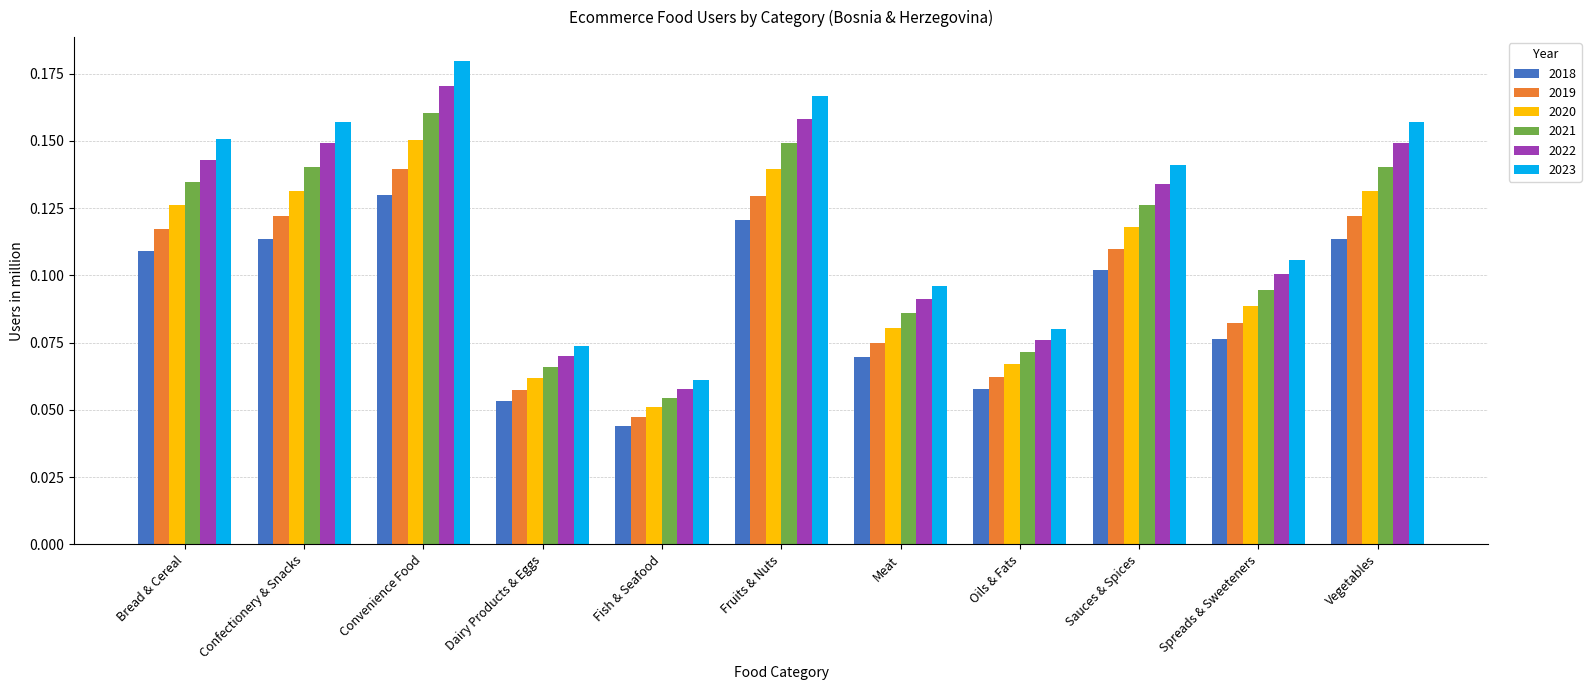

Which category has the highest value across all series?

Convenience Food